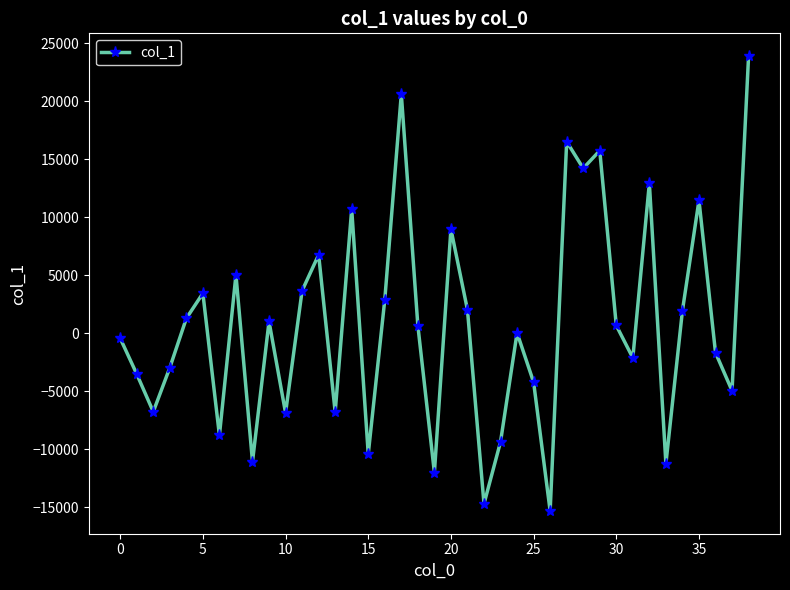

What is the greatest value displayed?

23889.7